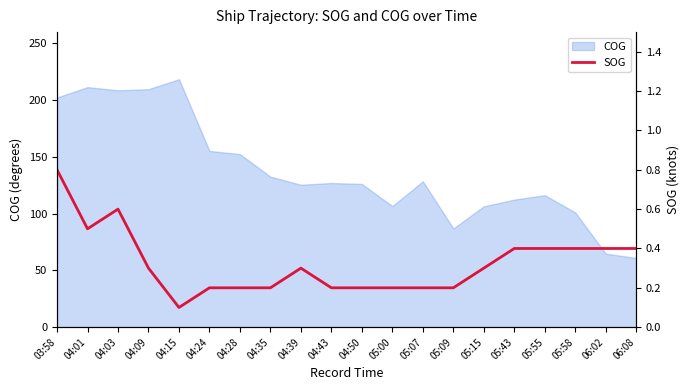

What is the smallest value displayed?

0.1